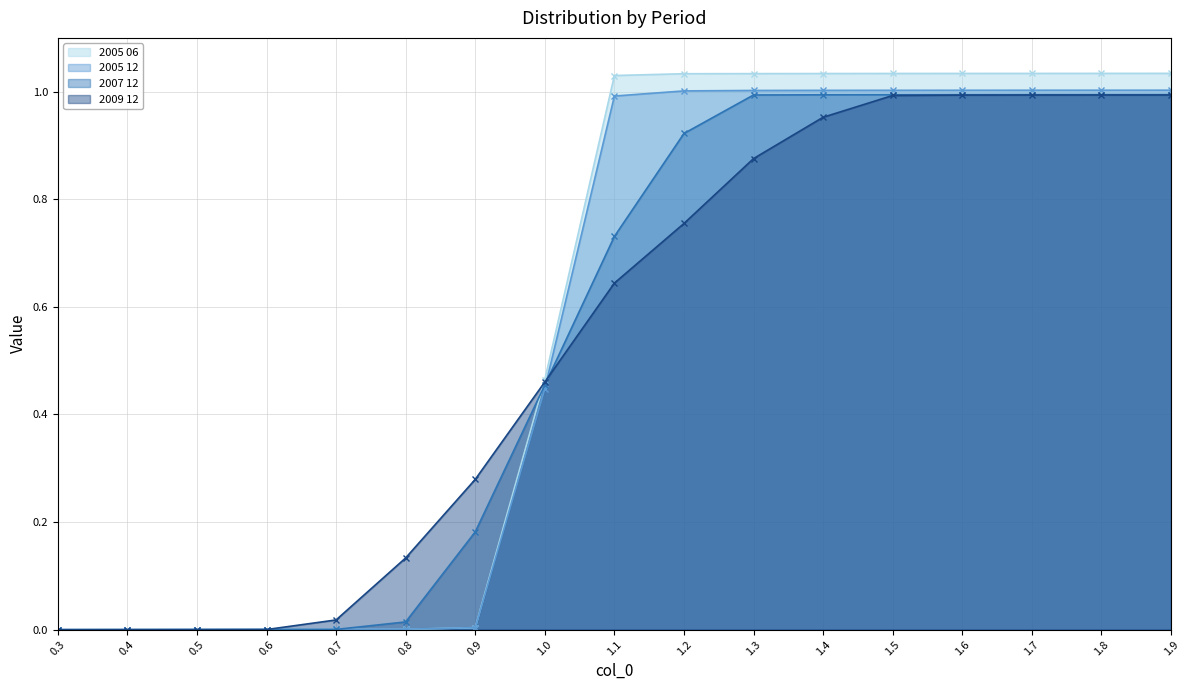

True or false: 2005 12 has a value of 0.0 at 0.9.

False